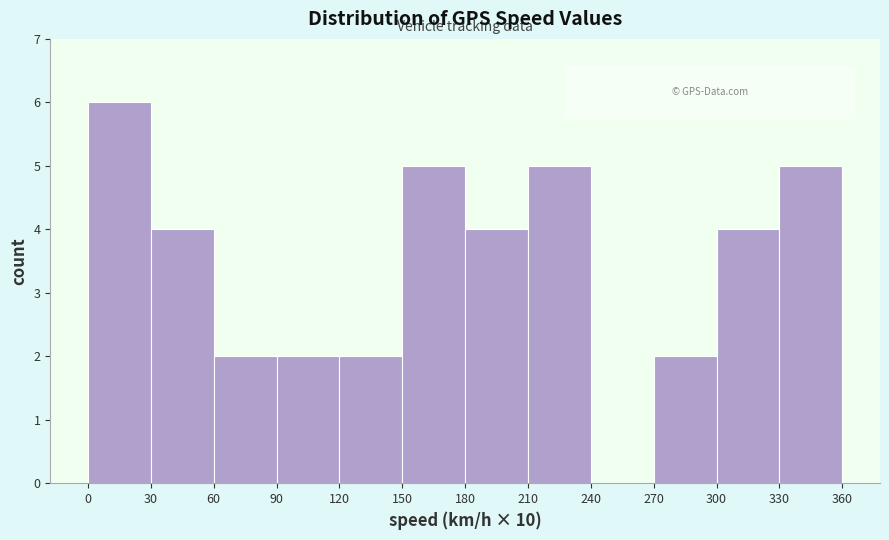

Reading left to right, transcribe this chart: for each bar, give the range it covers on the x-axis and its height. The values are not printed on the chart, so give them approximately, as read against the axis.

0 to 30: 6
30 to 60: 4
60 to 90: 2
90 to 120: 2
120 to 150: 2
150 to 180: 5
180 to 210: 4
210 to 240: 5
240 to 270: 0
270 to 300: 2
300 to 330: 4
330 to 360: 5